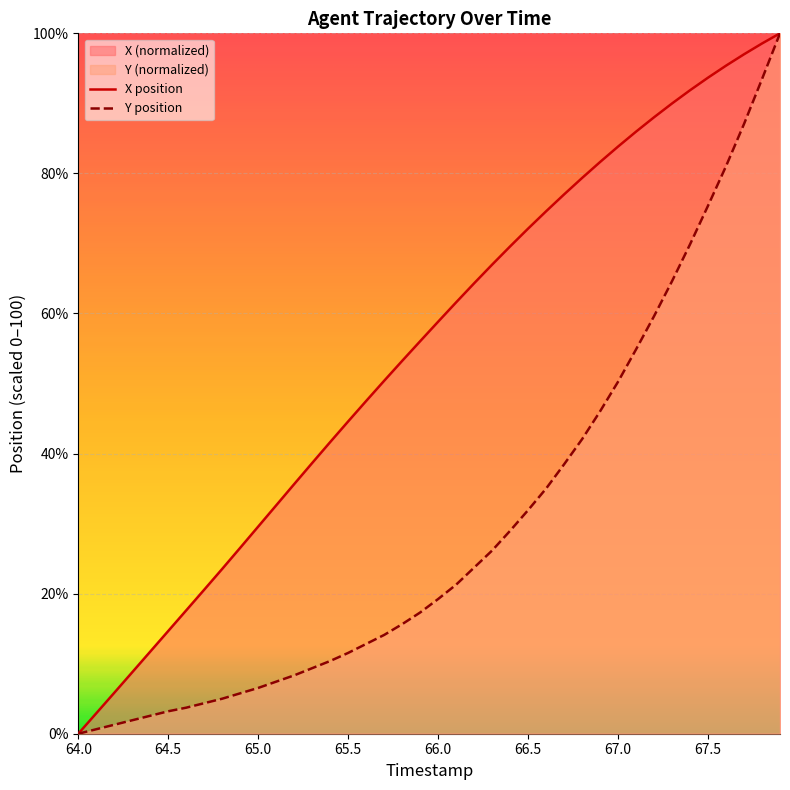

At which label does X position reach its minimum?

64.0